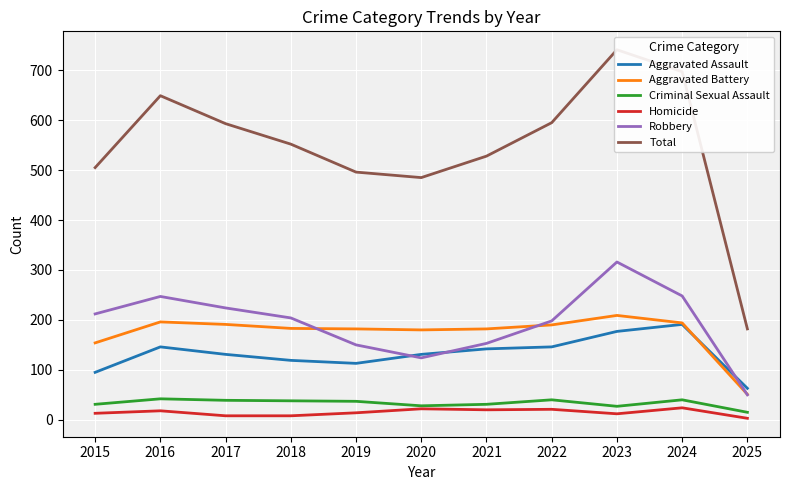

What is the maximum value shown in the chart?

741